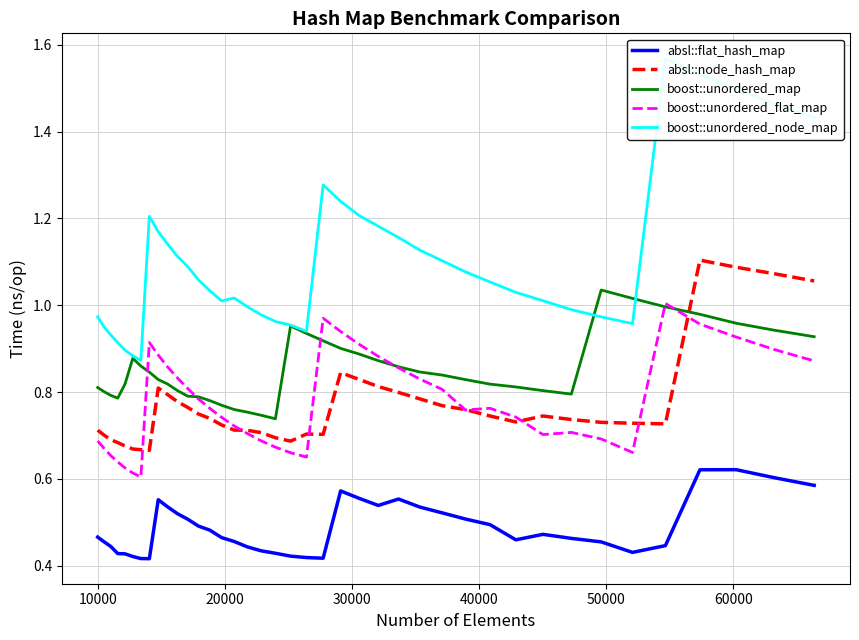

True or false: boost::unordered_map and absl::flat_hash_map intersect in this chart.

False